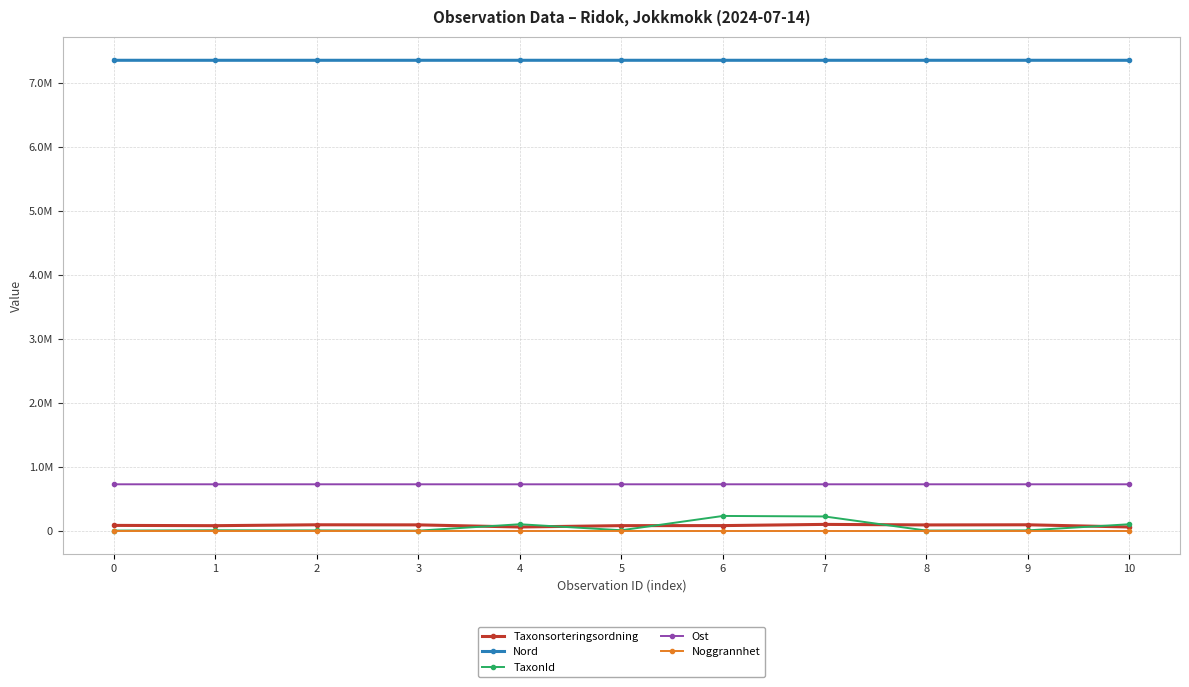

The value of Ost at 8 is 305327. True or false?

False